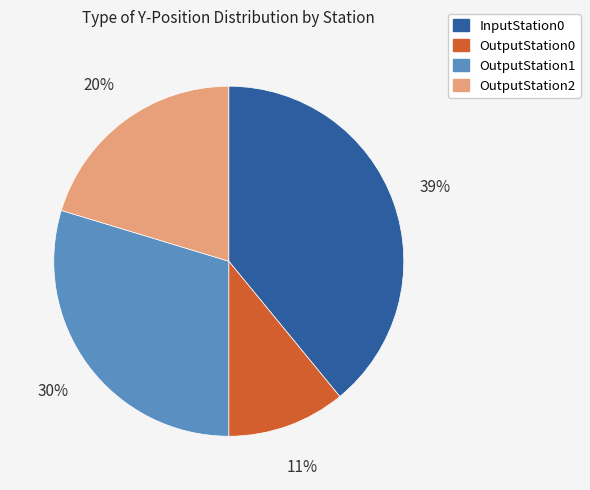

Which slice is the smallest?

OutputStation0